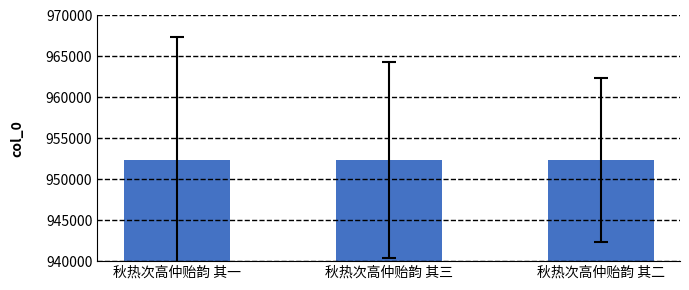

What is the ratio of the value at 秋热次高仲贻韵 其一 to the value at 秋热次高仲贻韵 其三?

1.0